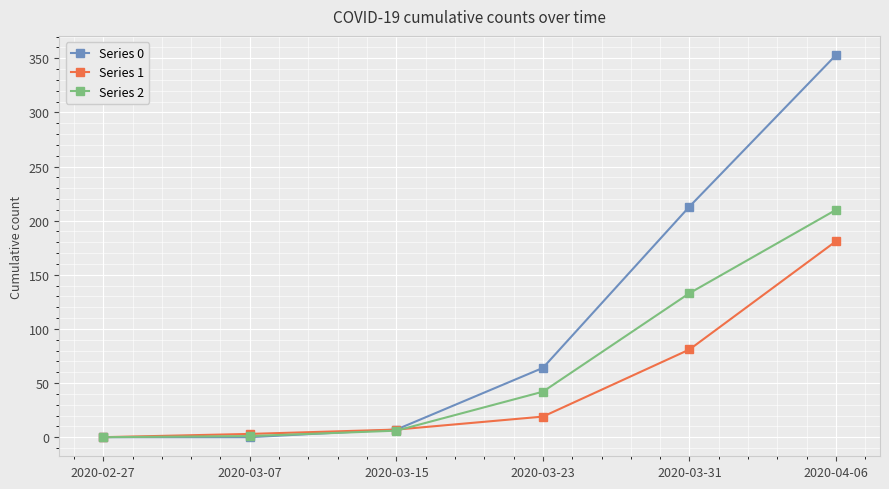

Is this an area chart (filled region under the line)?

No